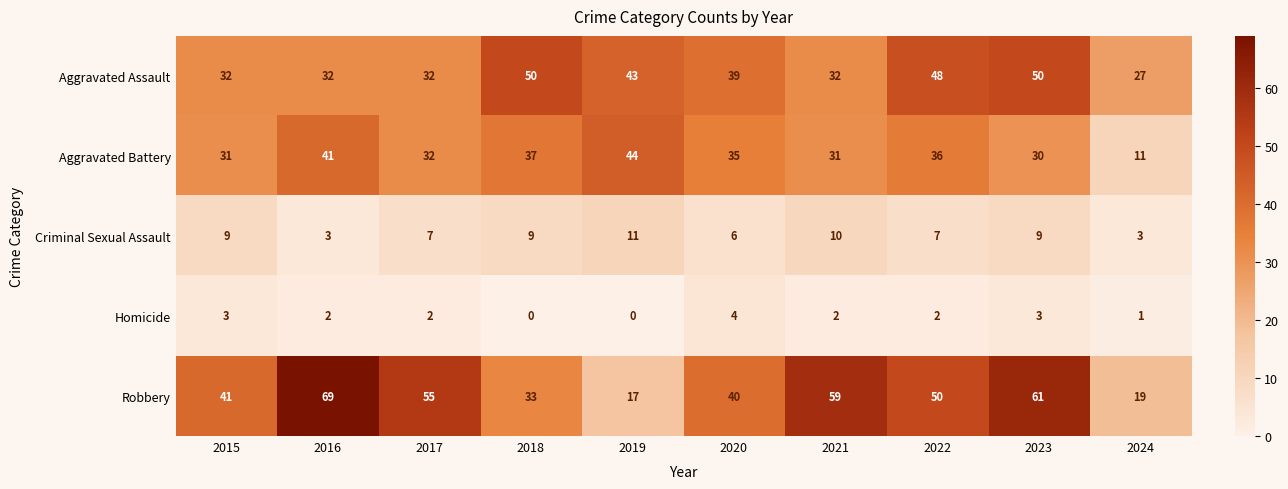

Count the number of data series in this chart.

5